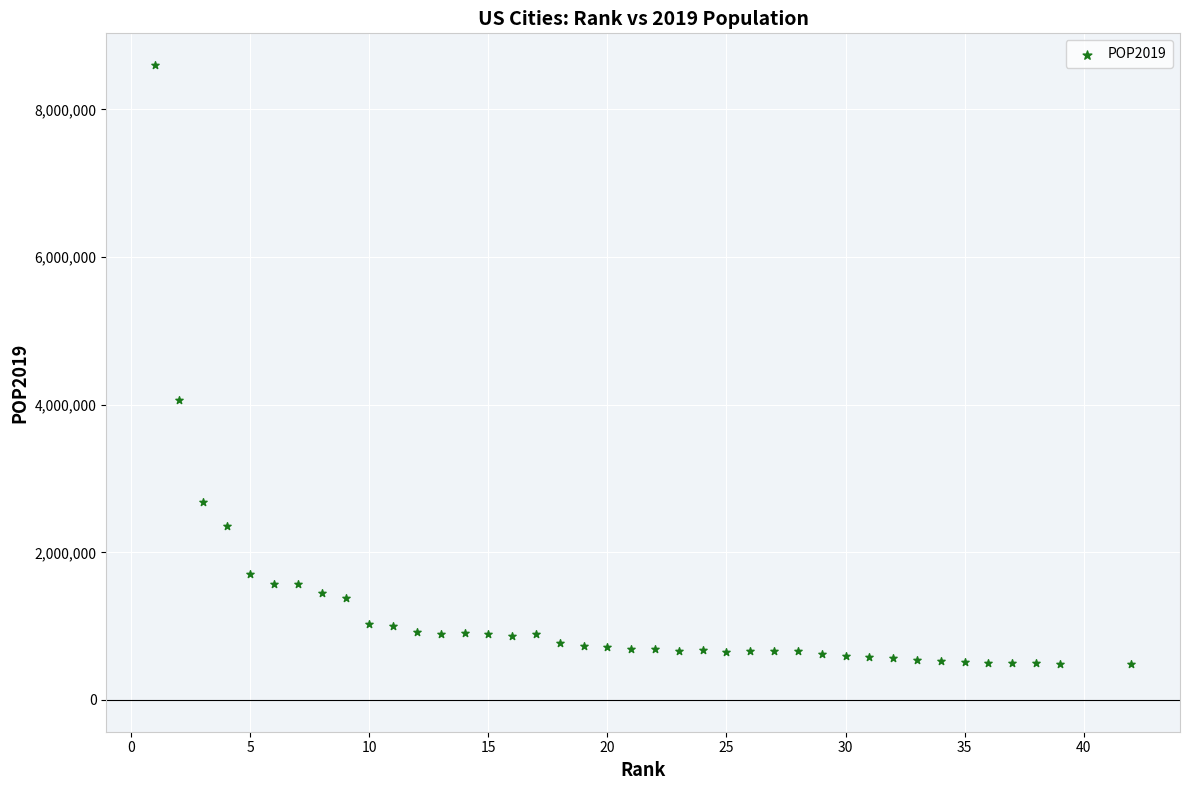

What Y value in the scatter plot is closest to 4546455?

4057841